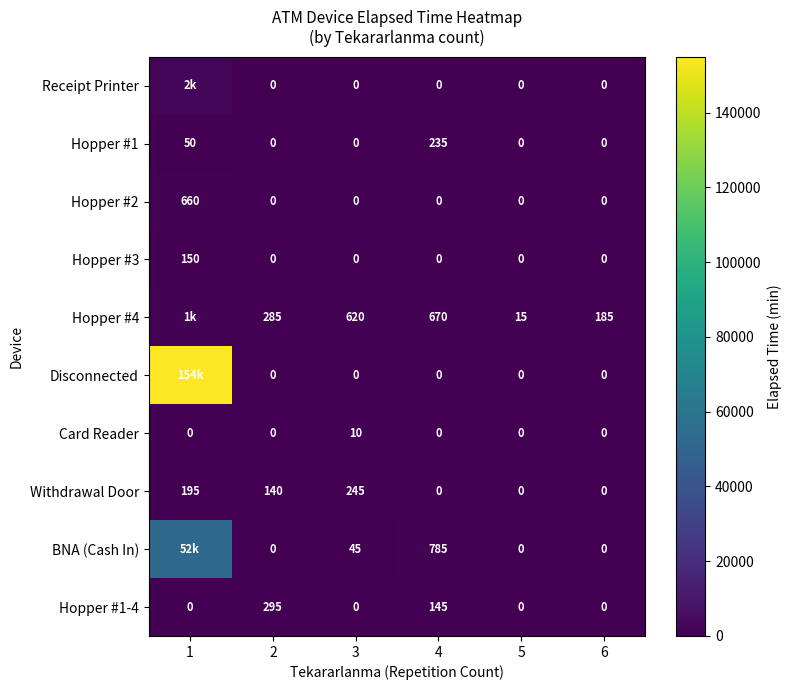

At which category is the sum across all series the highest?

1